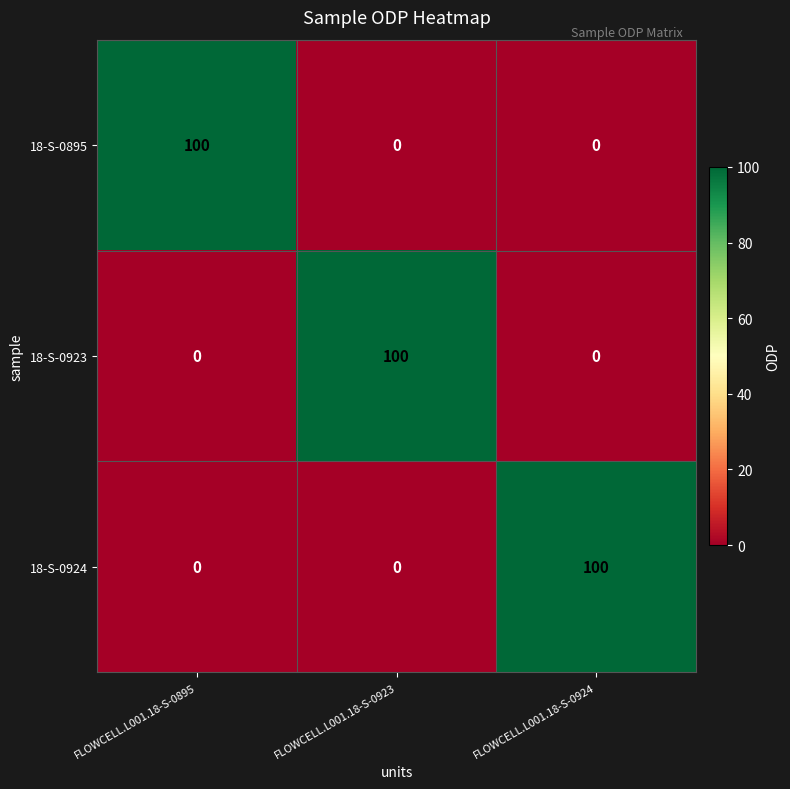

What is the total value across all series at FLOWCELL.L001.18-S-0924?

100